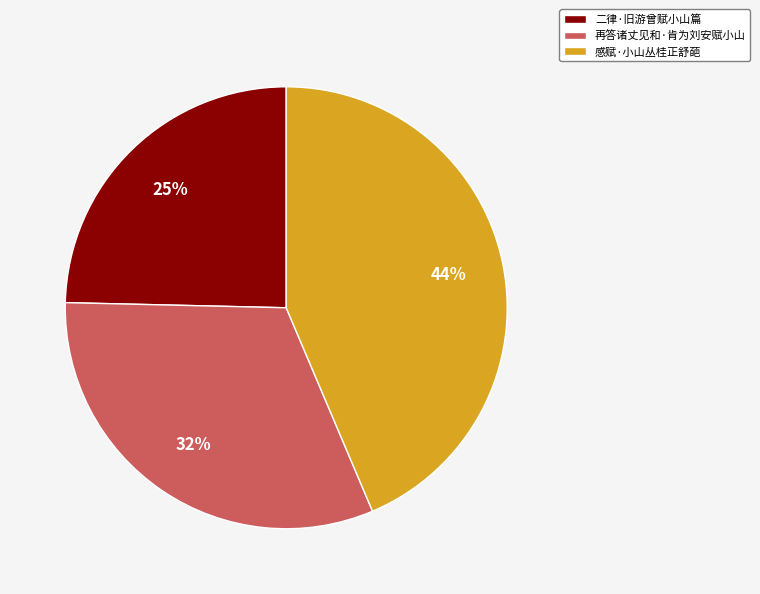

The 再答诸丈见和·肯为刘安赋小山 slice represents 19% of the pie. True or false?

False